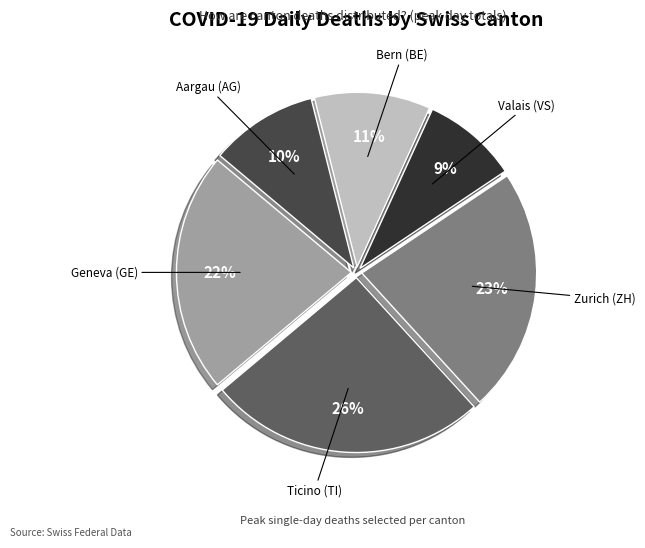

Is there any slice that represents more than half of the pie?

No